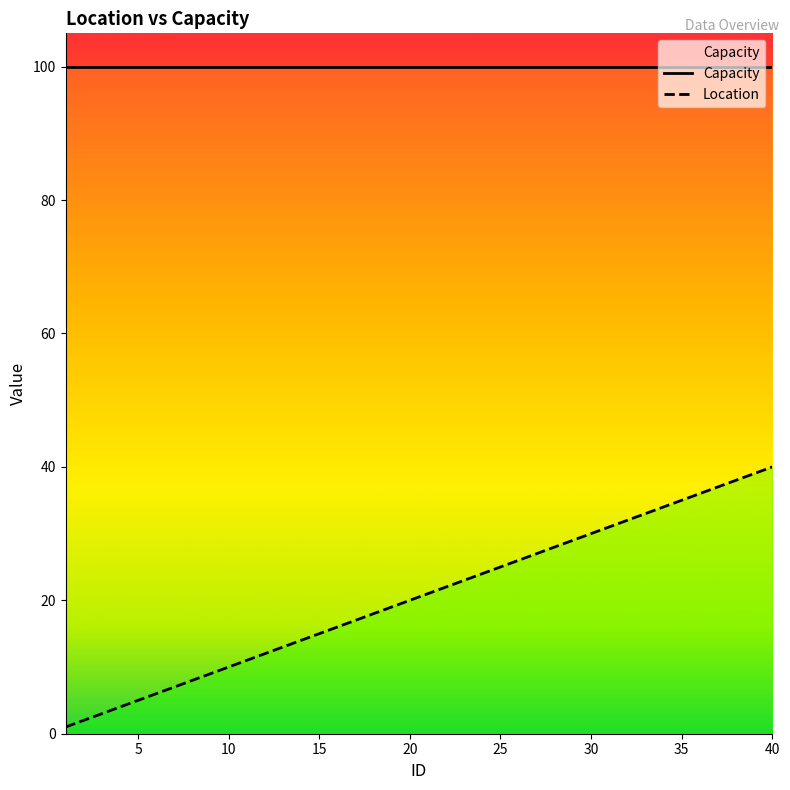

Is the value of Location at 36 greater than the value of Capacity at 35?

No